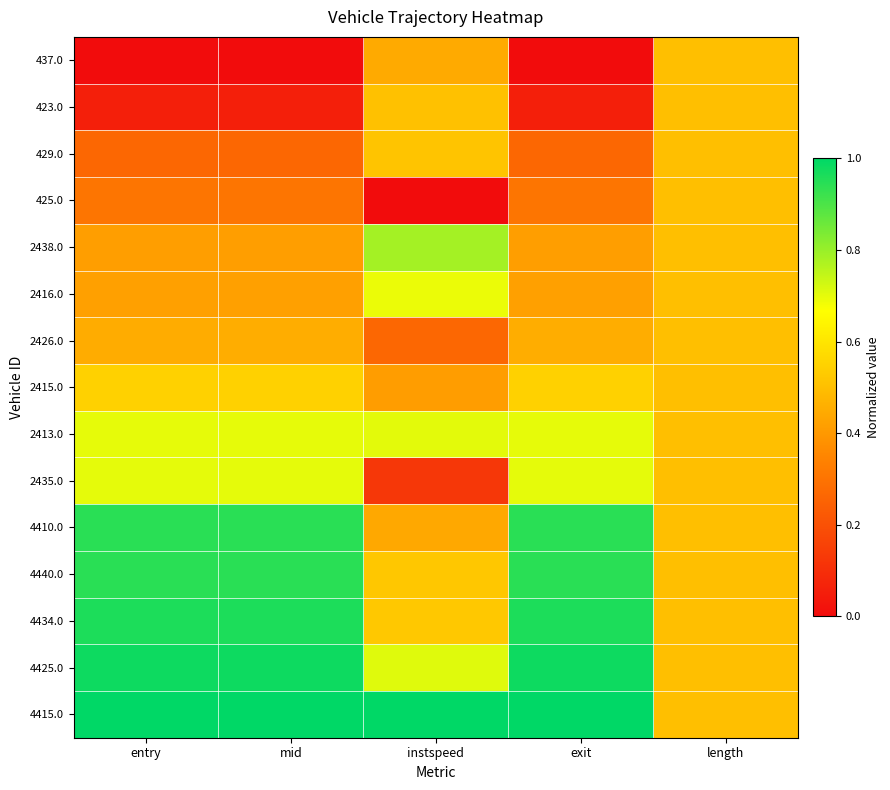

Reading left to right, what are all the values shown in this chart?

437.0: entry=0.0	mid=0.0	instspeed=0.4	exit=0.0	length=0.5
423.0: entry=0.1	mid=0.1	instspeed=0.5	exit=0.1	length=0.5
429.0: entry=0.3	mid=0.3	instspeed=0.5	exit=0.3	length=0.5
425.0: entry=0.3	mid=0.3	instspeed=0.0	exit=0.3	length=0.5
2438.0: entry=0.4	mid=0.4	instspeed=0.8	exit=0.4	length=0.5
2416.0: entry=0.4	mid=0.4	instspeed=0.7	exit=0.4	length=0.5
2426.0: entry=0.5	mid=0.5	instspeed=0.3	exit=0.5	length=0.5
2415.0: entry=0.5	mid=0.5	instspeed=0.4	exit=0.5	length=0.5
2413.0: entry=0.7	mid=0.7	instspeed=0.7	exit=0.7	length=0.5
2435.0: entry=0.7	mid=0.7	instspeed=0.1	exit=0.7	length=0.5
4410.0: entry=0.9	mid=0.9	instspeed=0.4	exit=0.9	length=0.5
4440.0: entry=0.9	mid=0.9	instspeed=0.5	exit=0.9	length=0.5
4434.0: entry=1.0	mid=1.0	instspeed=0.5	exit=1.0	length=0.5
4425.0: entry=1.0	mid=1.0	instspeed=0.7	exit=1.0	length=0.5
4415.0: entry=1.0	mid=1.0	instspeed=1.0	exit=1.0	length=0.5